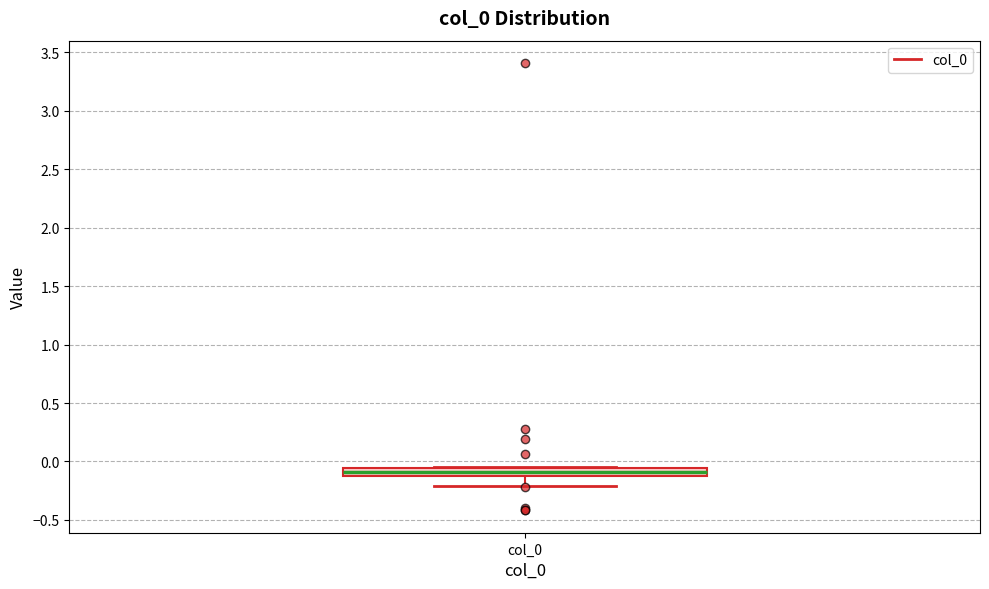

Where is the lower edge of the box for col_0 on the y-axis? The values are not printed on the chart, so give them approximately, as read against the axis.

-0.10